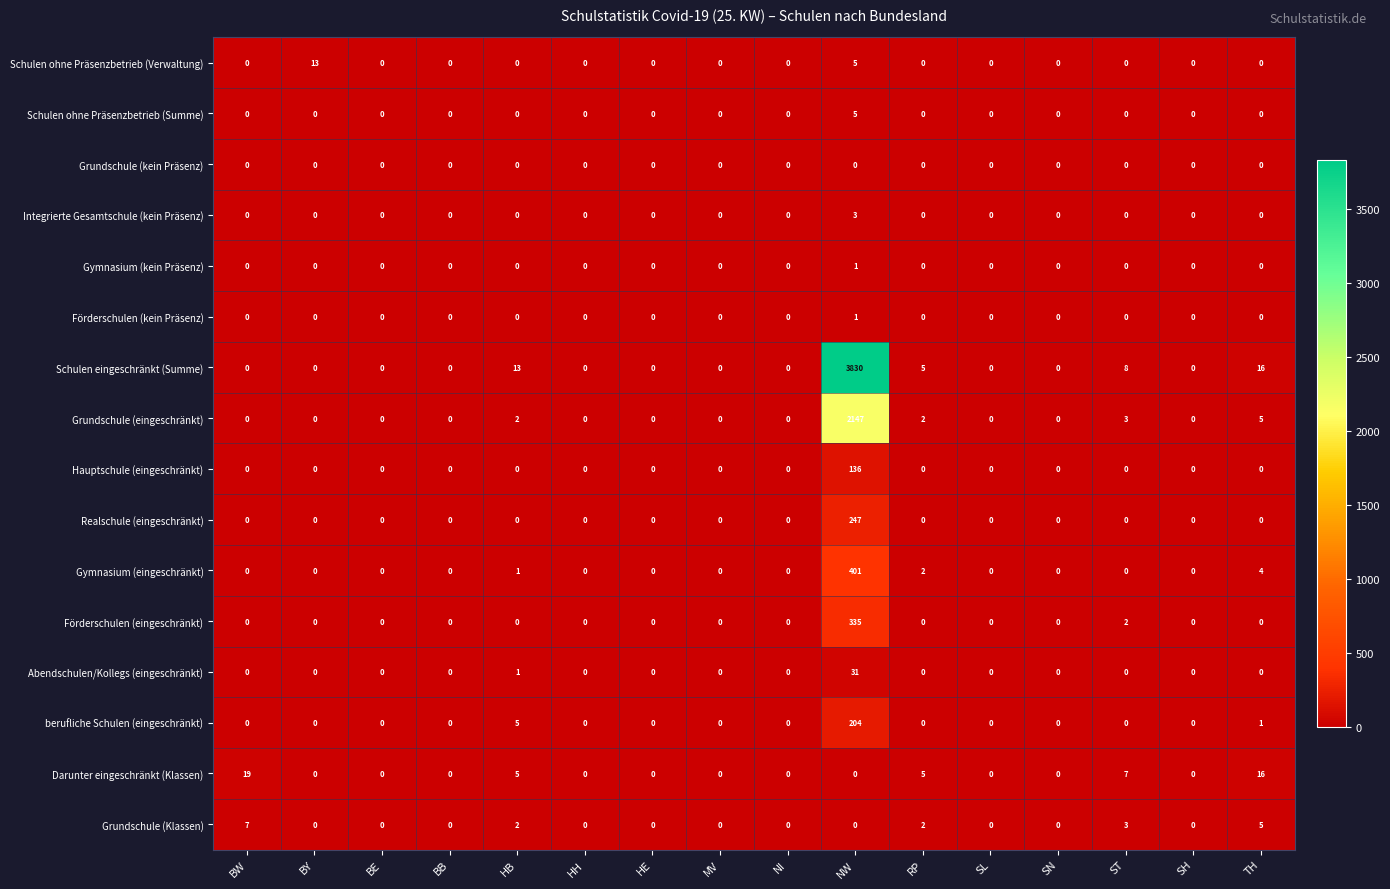

At which category does the chart reach its peak across all series?

NW